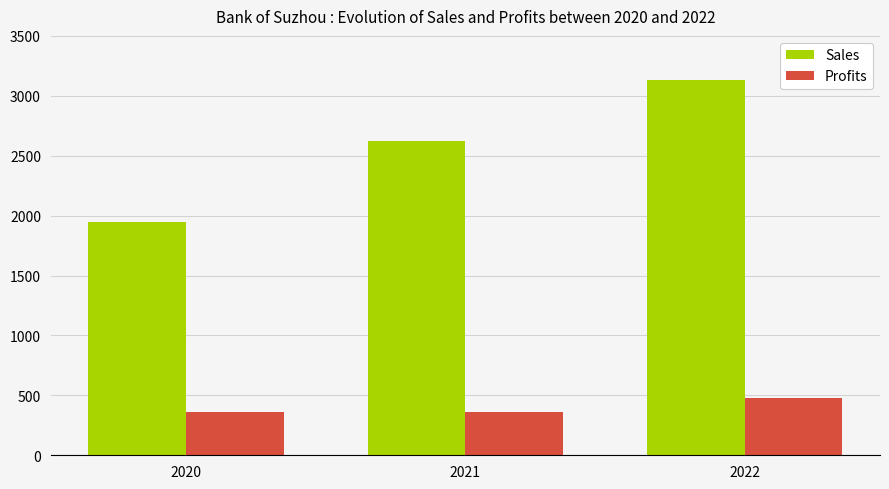

What is the total value across all series at 2022?

3614.7